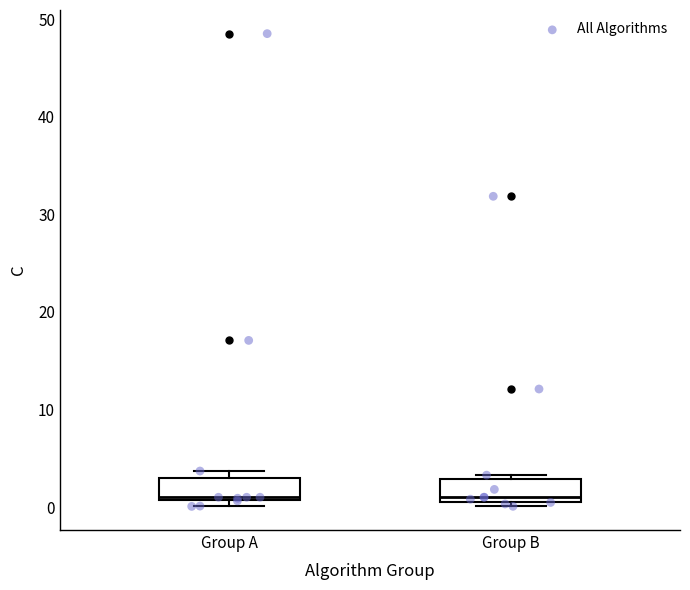

Reading left to right, read every box against the y-axis: the position of its median line, the range the box covers, and the ends of its whiskers. The values are not printed on the chart, so give them approximately, as read against the axis.

Group A: median 1, box 1 to 3, whiskers 0 to 4
Group B: median 1 (just above the box's lower edge), box 1 to 3, whiskers 0 to 3 (just above the box's upper edge)